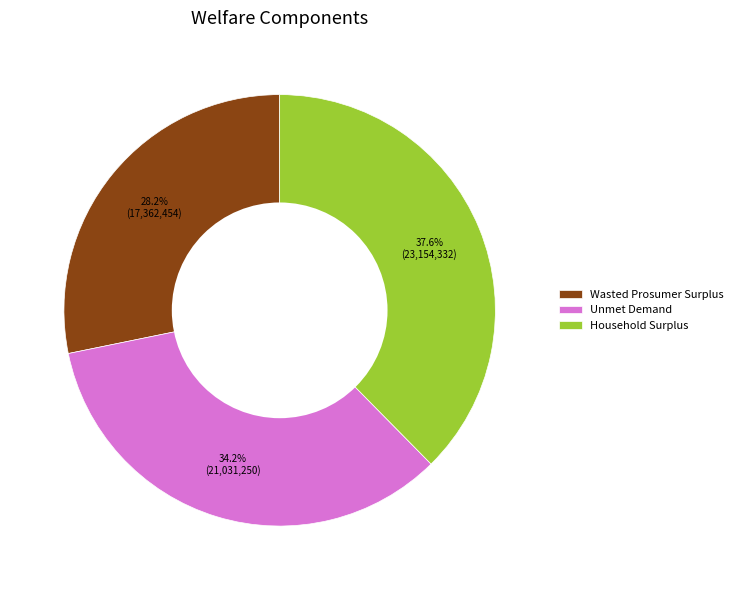

The Household Surplus slice represents 38% of the pie. True or false?

True